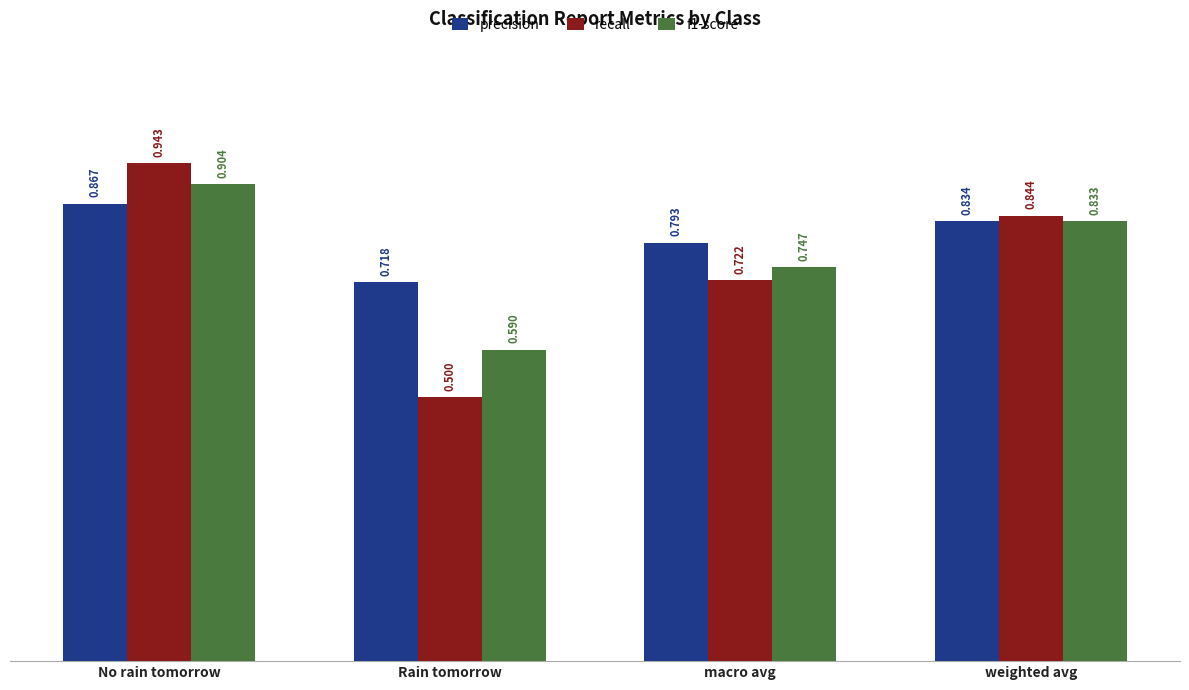

Which series has the widest spread of values?

recall